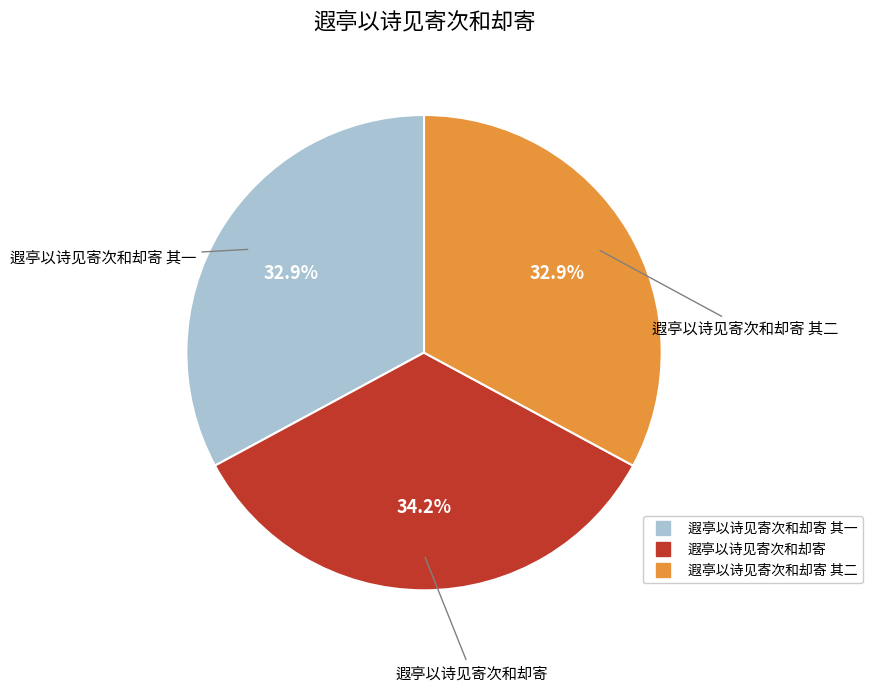

Is there a majority slice in this chart?

No